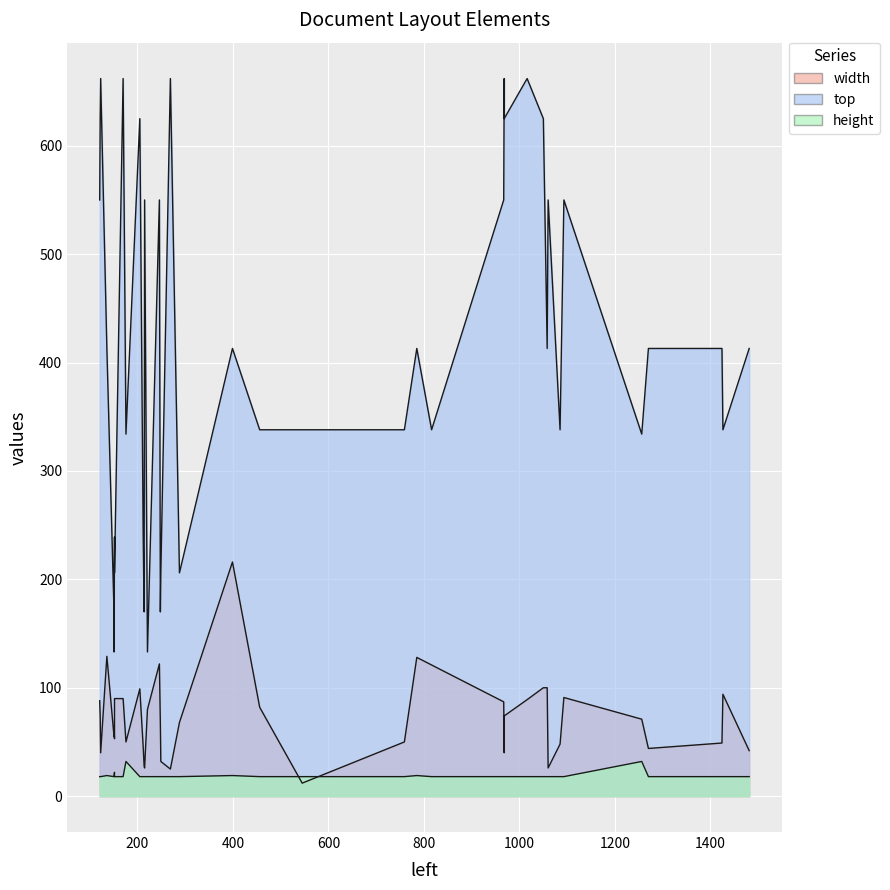

What is the smallest value displayed?

12